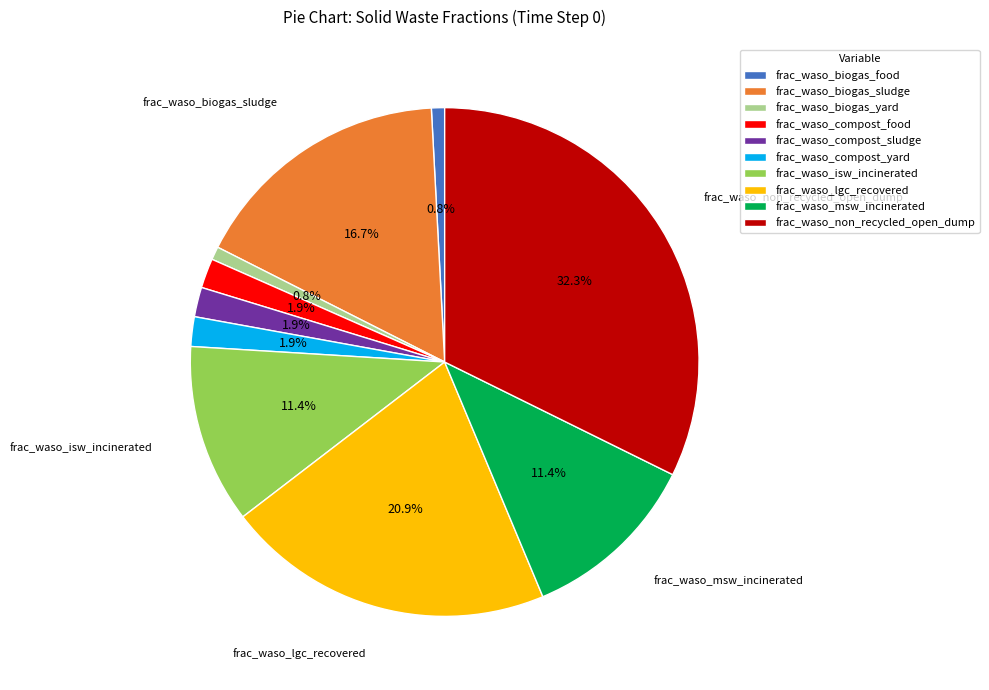

To the nearest percent, what is the combined percentage of frac_waso_msw_incinerated and frac_waso_biogas_food?

12%